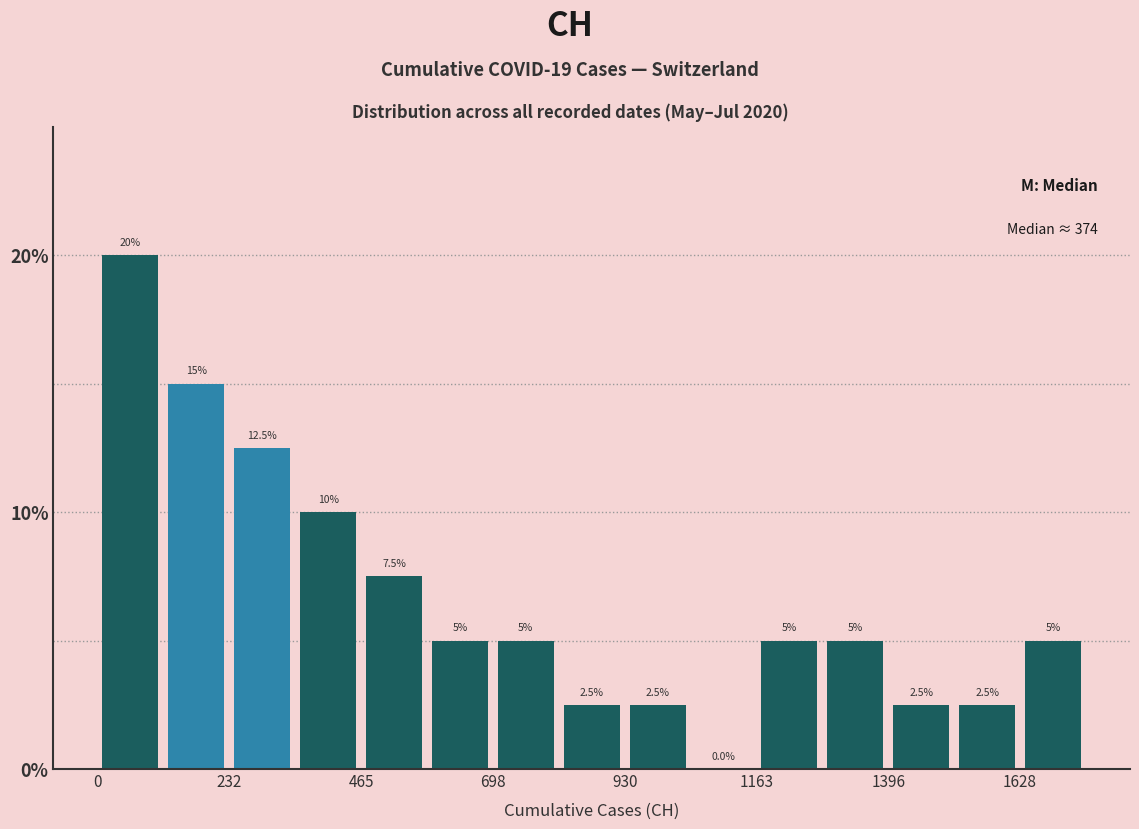

Read against the x-axis, roughly where is the centre of the tallest bar?

50